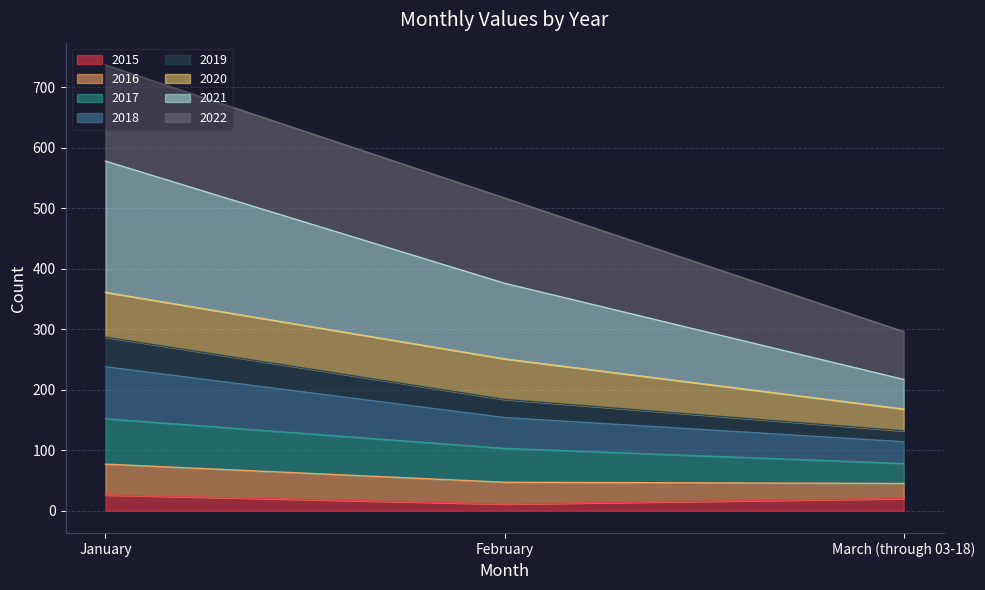

How many lines are shown in the chart?

8